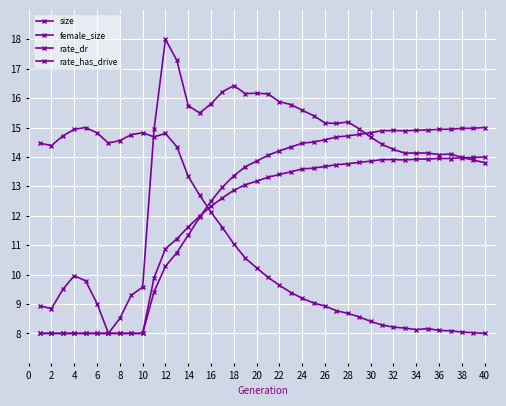

How many values in the rate_has_drive series are below 14?

20